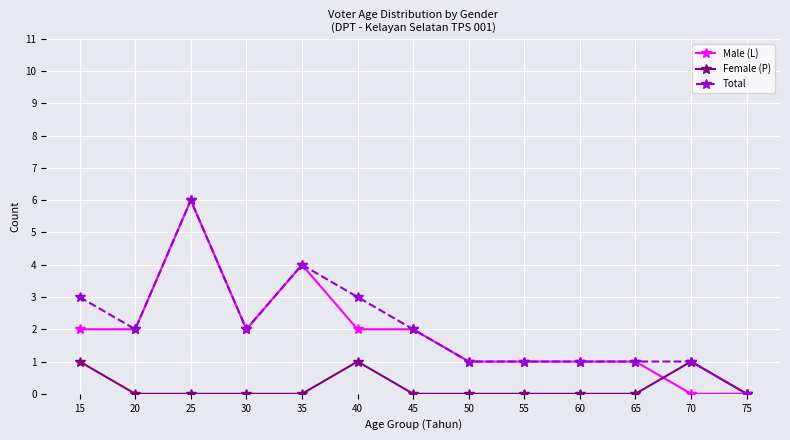

What are all the series names shown in the legend?

Male (L), Female (P), Total